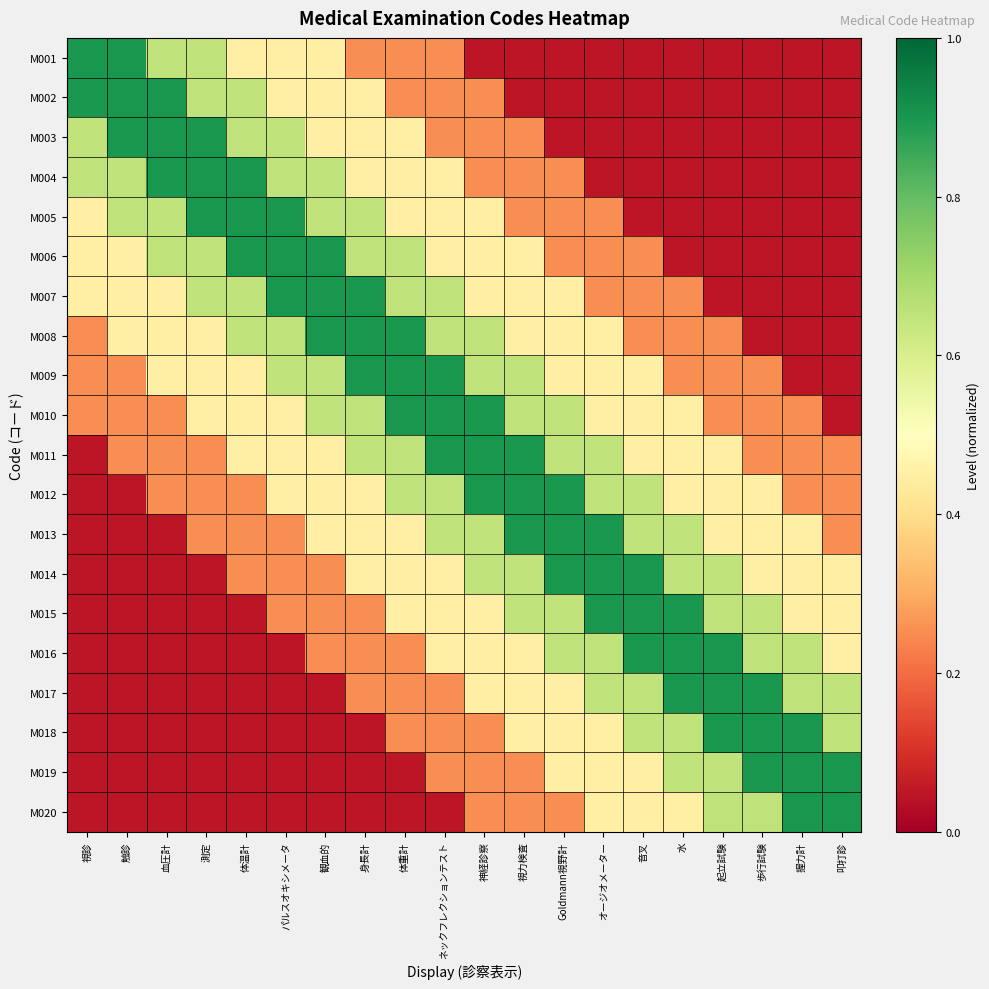

What is the spread (max minus min) of values at 起立試験?

0.8